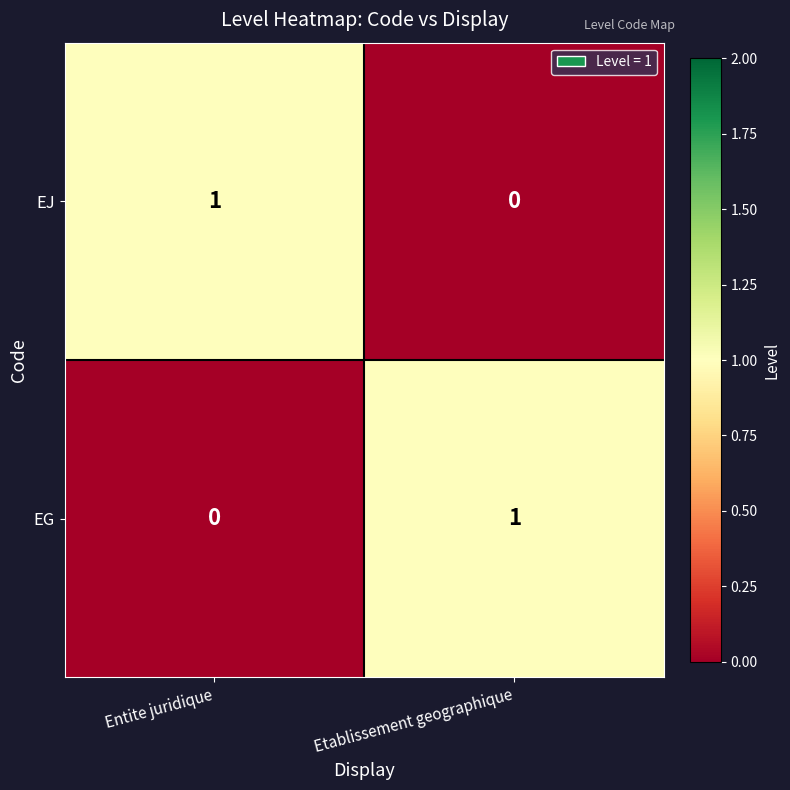

Rank the categories by EJ value from highest to lowest.

Entite juridique, Etablissement geographique